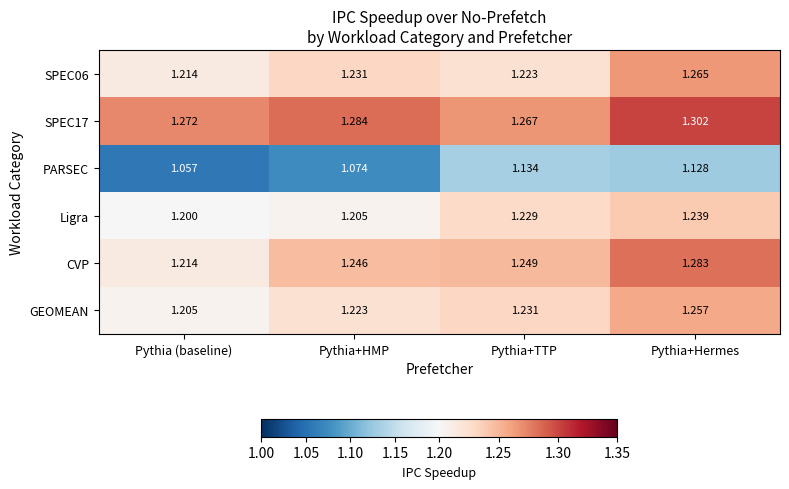

At which label is PARSEC closest to 1?

Pythia (baseline)